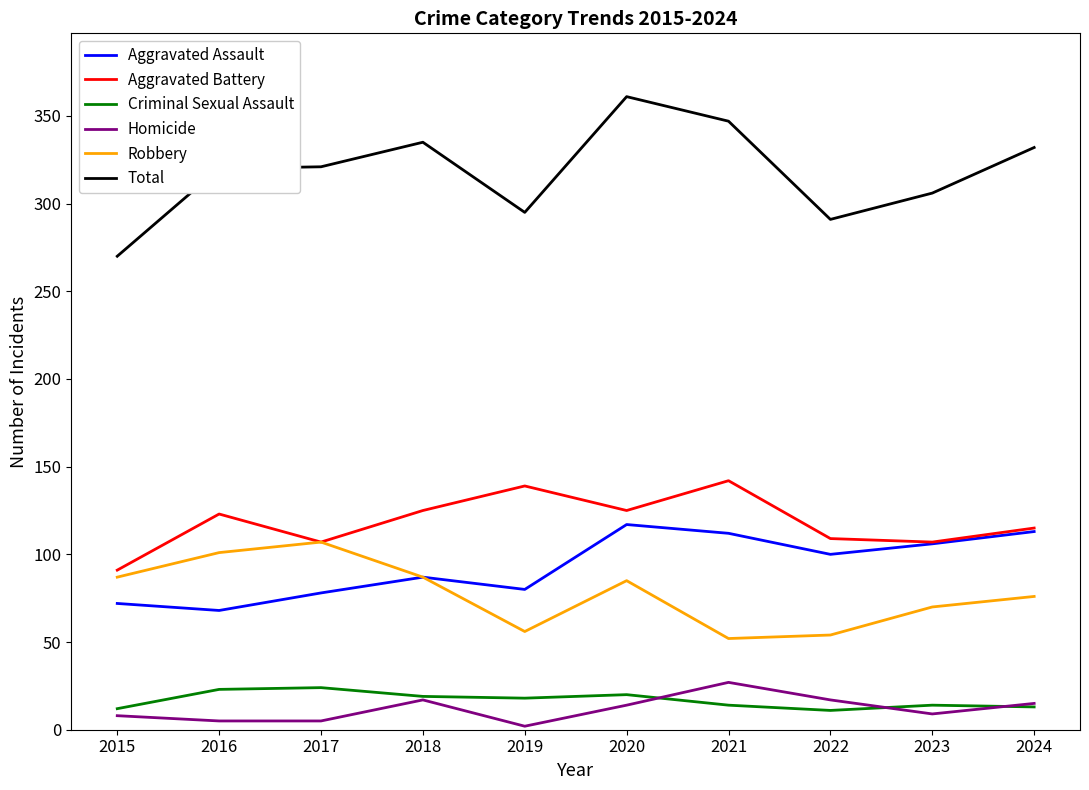

In Total, how many points are higher than both neighbors (excluding endpoints)?

2